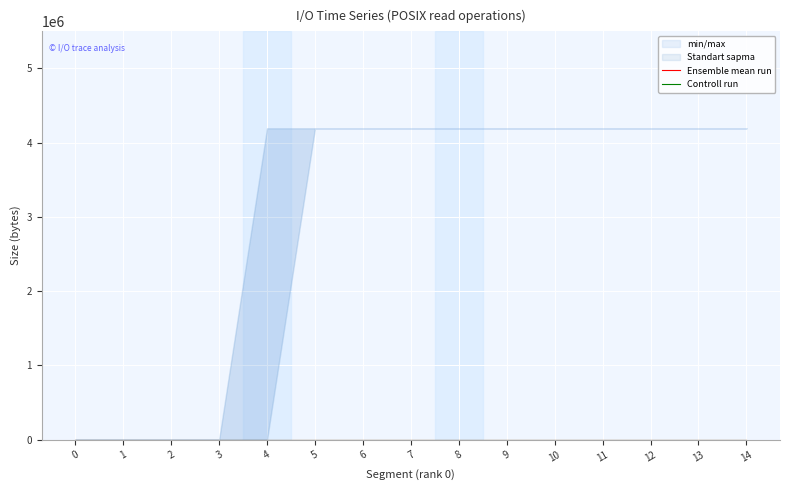

At which category is the sum across all series the highest?

14